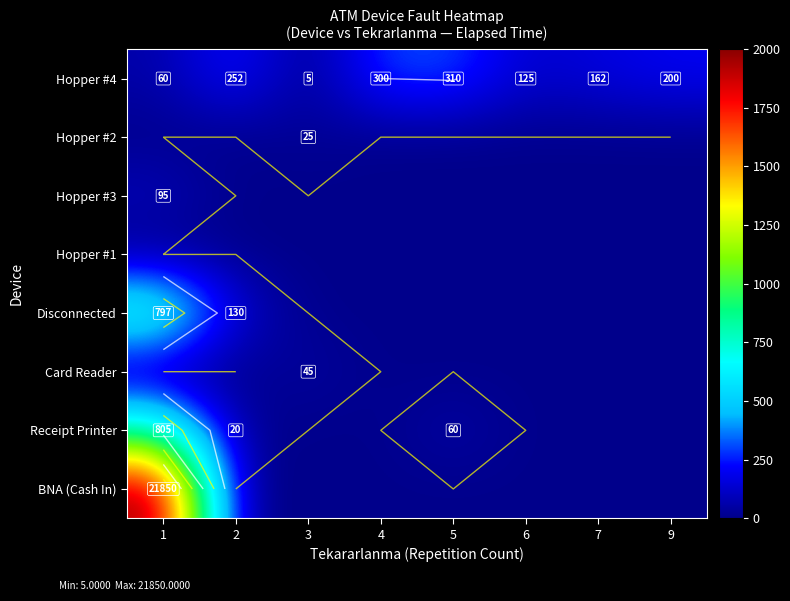

What is the spread (max minus min) of values at 7?

162